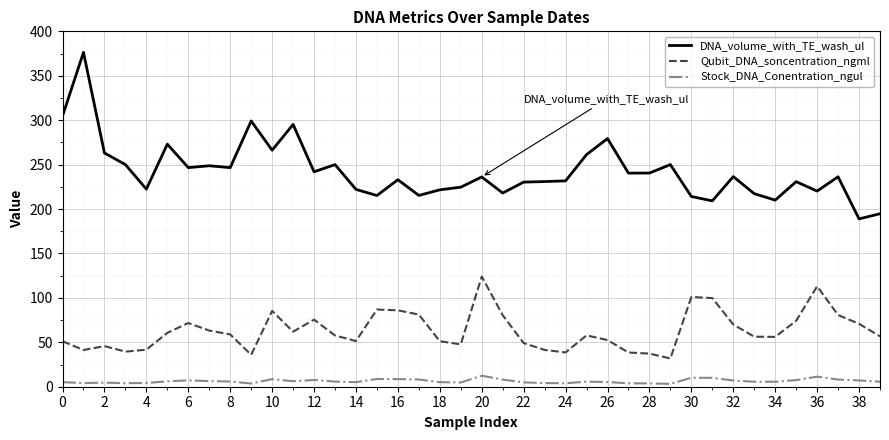

Which series has the largest range (max minus min)?

DNA_volume_with_TE_wash_ul